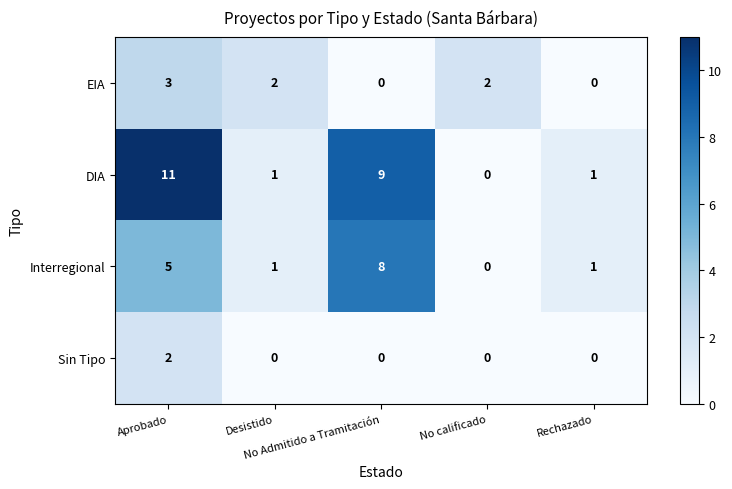

How many series are shown in this chart?

4